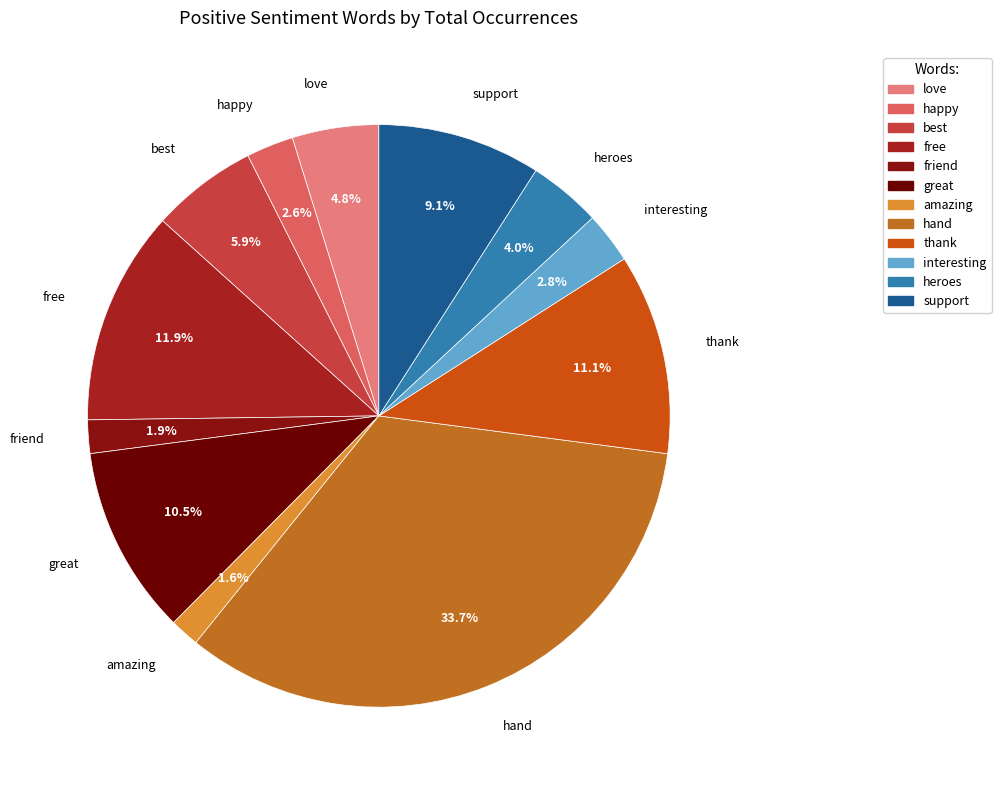

How many segments does this pie chart have?

12